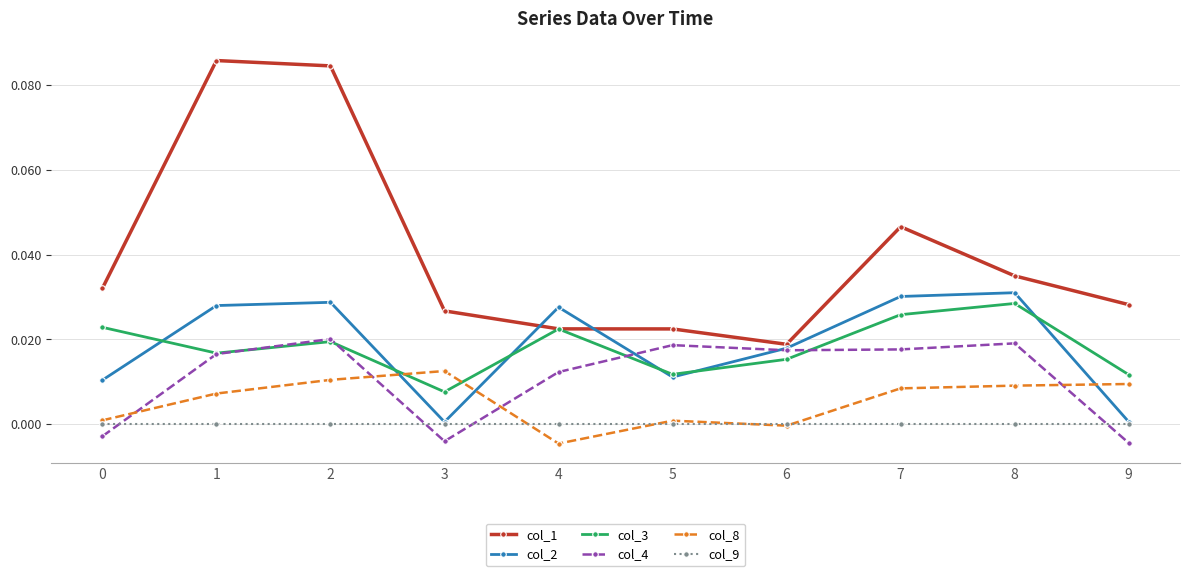

Which category has the highest value in the col_8 series?

3